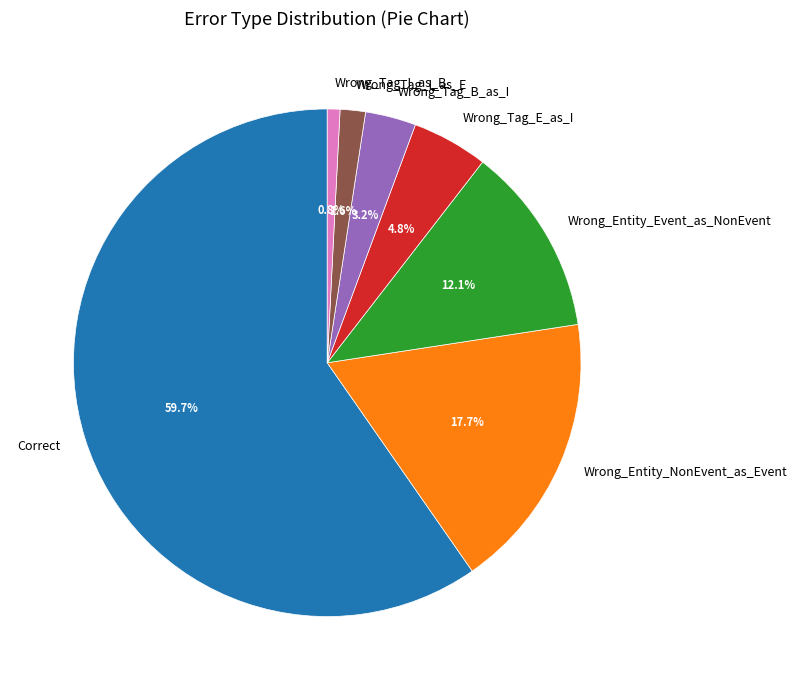

To the nearest percent, what percentage of the pie is Wrong_Tag_I_as_E?

2%